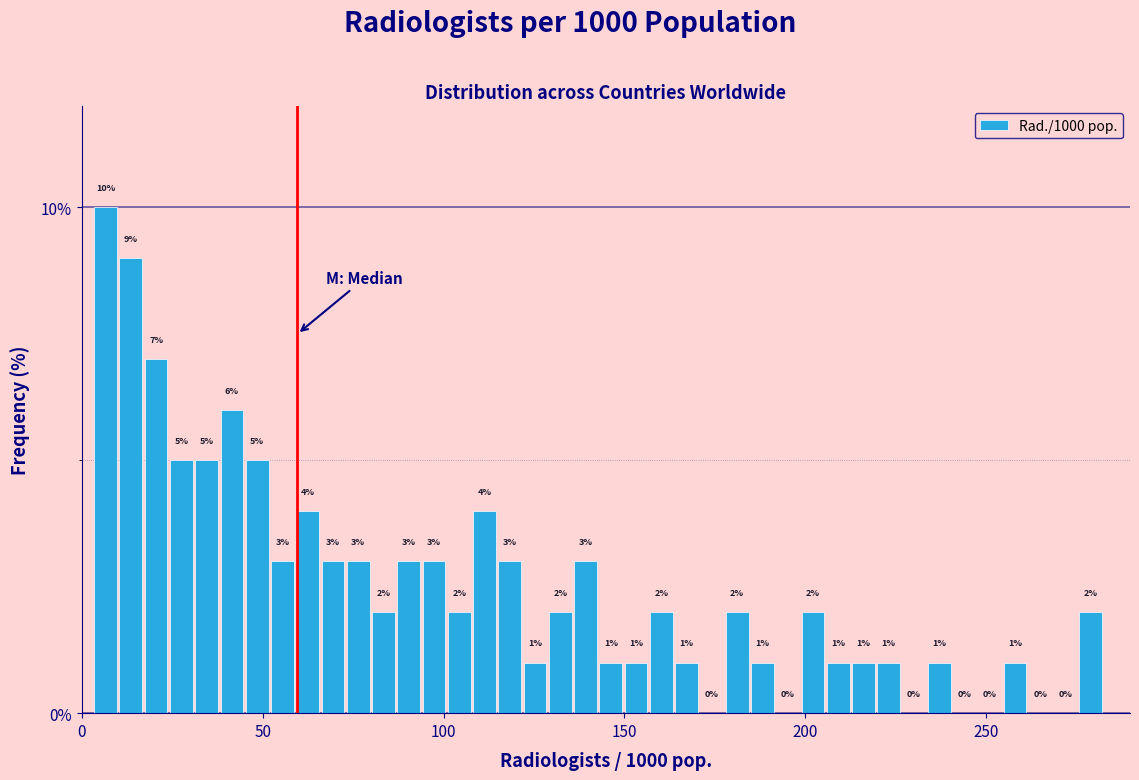

Around what value on the x-axis is the tallest bar? Give the approximate position of its centre, as read against the axis.

5